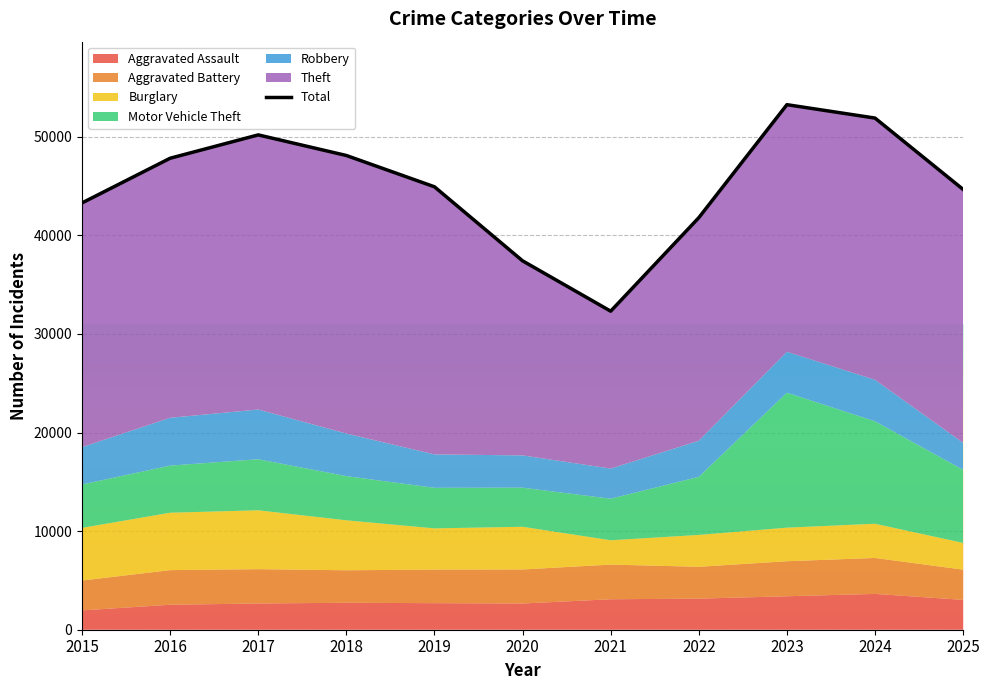

What is the difference between the second highest and second lowest values?

14478